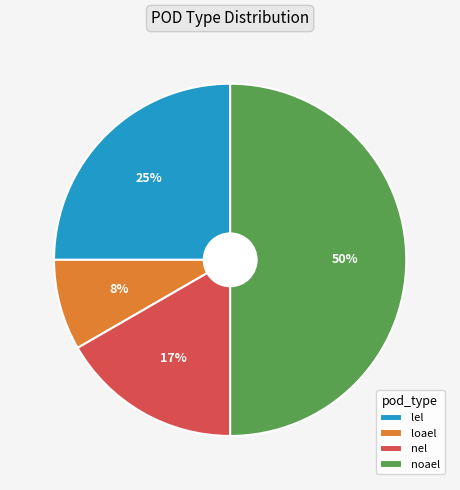

Which category has the smallest portion of the pie?

loael